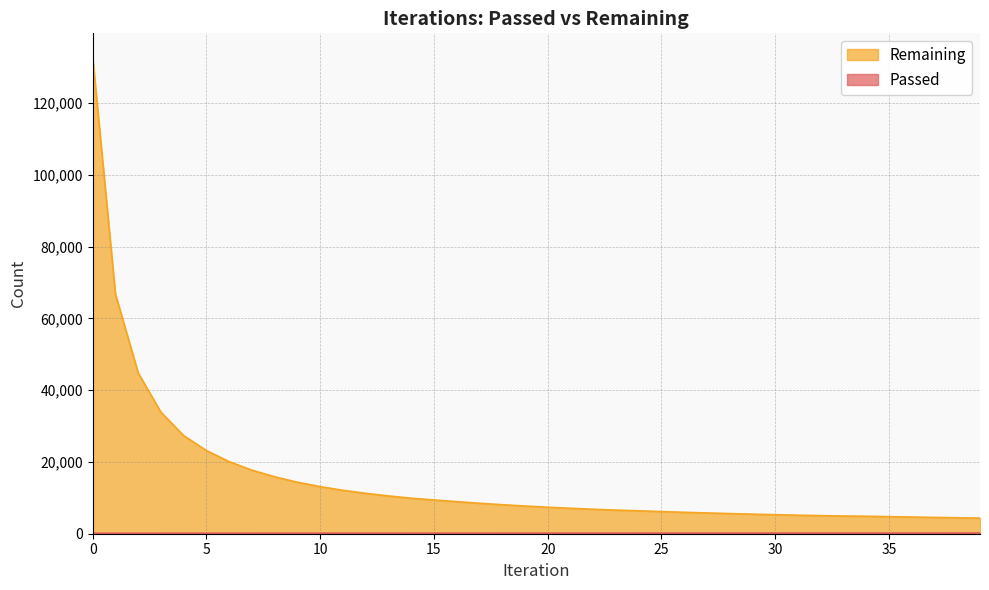

Reading right to left, what are all the values shown in this chart?

Passed: 39=181	38=180	37=179	36=178	35=177	34=176	33=173	32=171	31=170	30=169	29=168	28=167	27=166	26=165	25=164	24=163	23=161	22=160	21=159	20=158	19=157	18=156	17=155	16=154	15=152	14=150	13=149	12=148	11=146	10=146	9=144	8=144	7=142	6=141	5=139	4=137	3=136	2=134	1=133	0=132
Remaining: 39=4357	38=4447	37=4546	36=4649	35=4755	34=4868	33=4931	32=5039	31=5163	30=5302	29=5451	28=5612	27=5784	26=5970	25=6172	24=6385	23=6576	22=6819	21=7090	20=7383	19=7717	18=8084	17=8489	16=8938	15=9408	14=9901	13=10530	12=11257	11=12095	10=13128	9=14351	8=15861	7=17722	6=20076	5=23175	4=27341	3=33872	2=44819	1=66822	0=132808